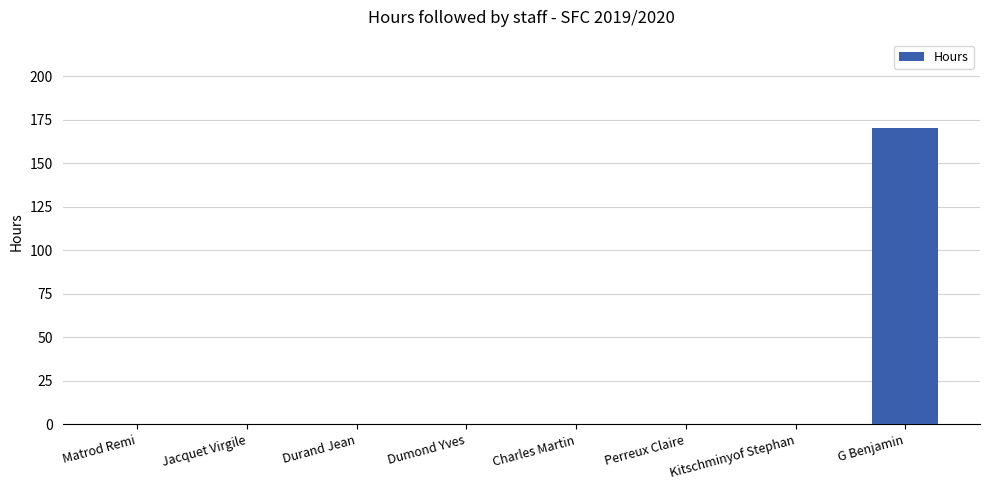

What is the change in value from Perreux Claire to G Benjamin?

+170